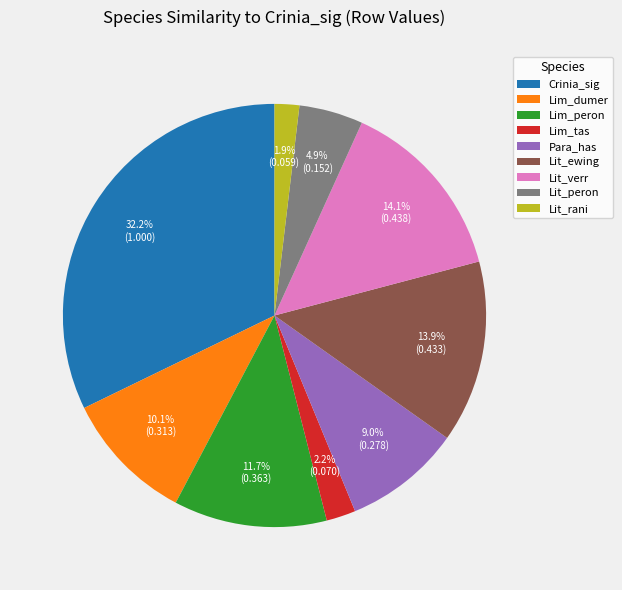

What is the total percentage of Lim_dumer and Lit_verr?

24.2%